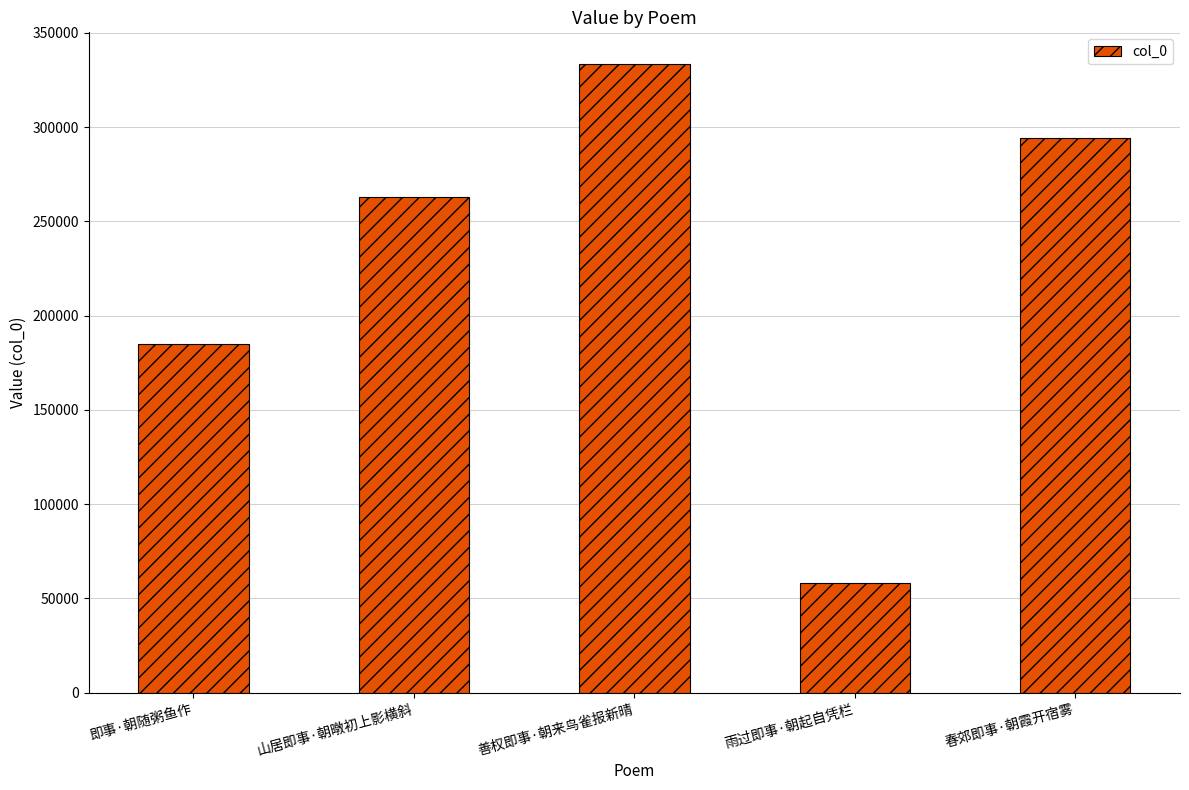

Which has a higher value, 山居即事·朝暾初上影横斜 or 即事·朝随粥鱼作?

山居即事·朝暾初上影横斜